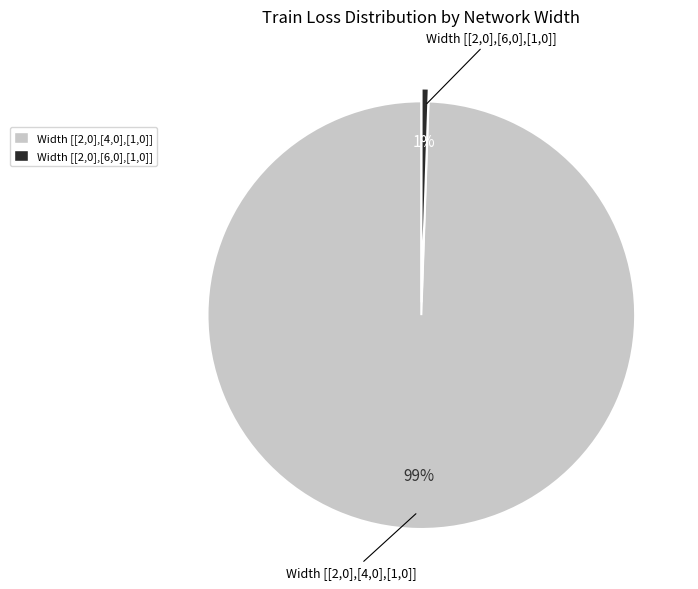

Is there a majority slice in this chart?

Yes